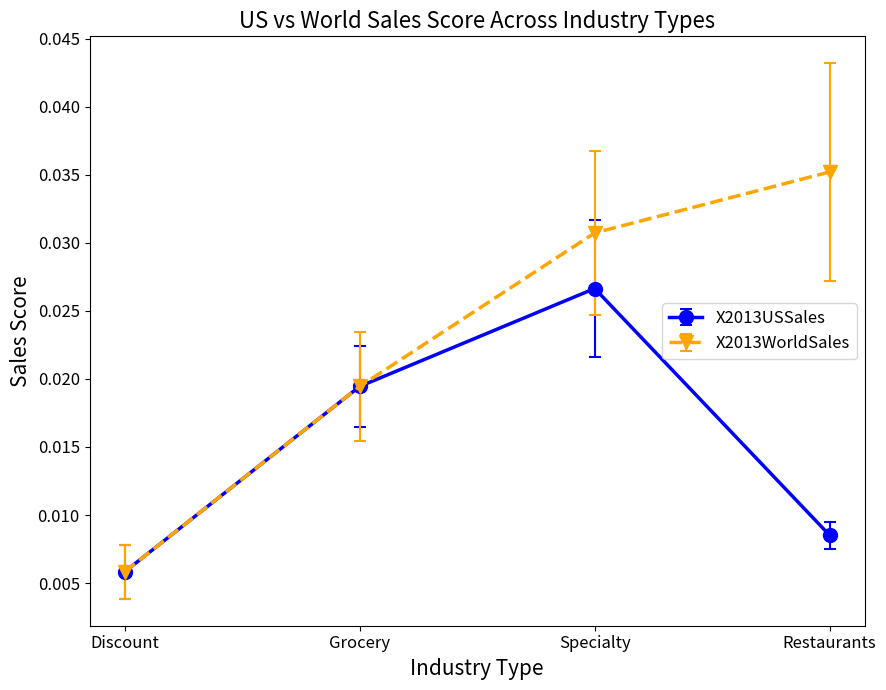

At which label does X2013USSales reach its minimum?

Discount